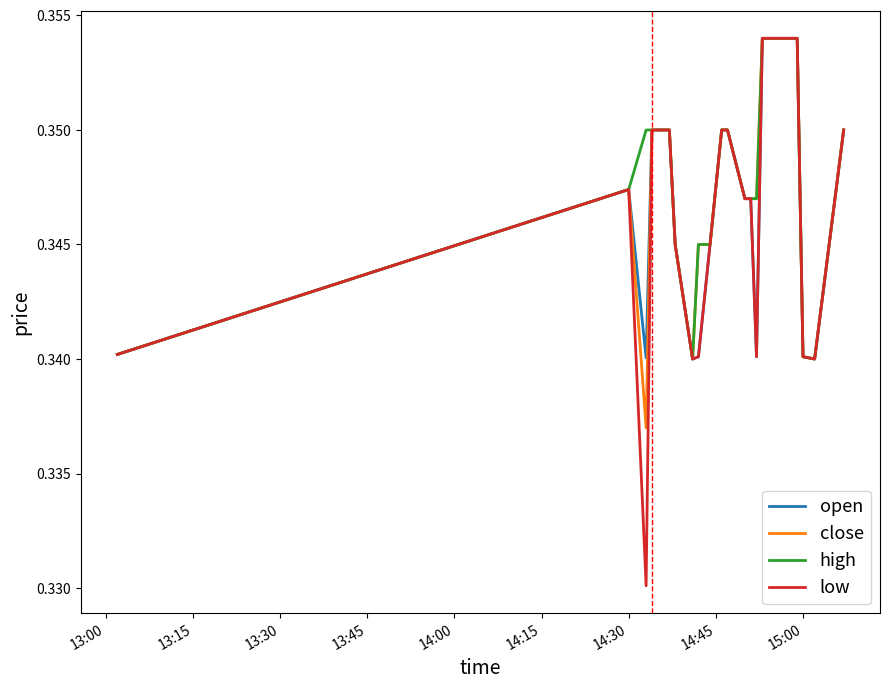

How many lines are shown in the chart?

4